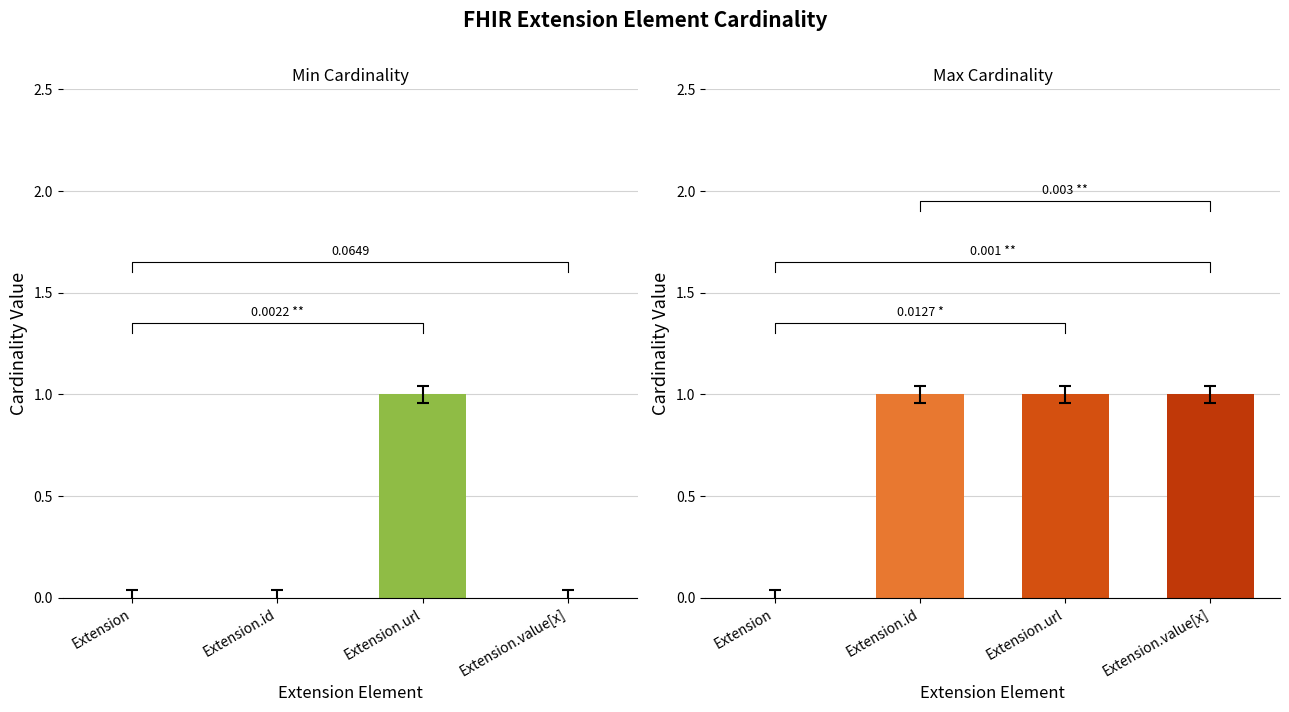

What is the label of the 4th bar from the left?

Extension.value[x]